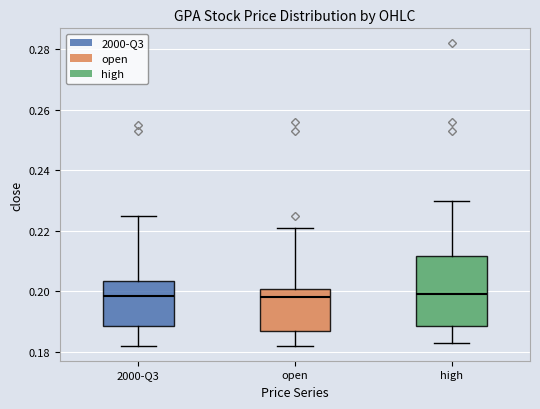

Comparing the boxes themselves (not the whiskers), which one is the tallest?

high